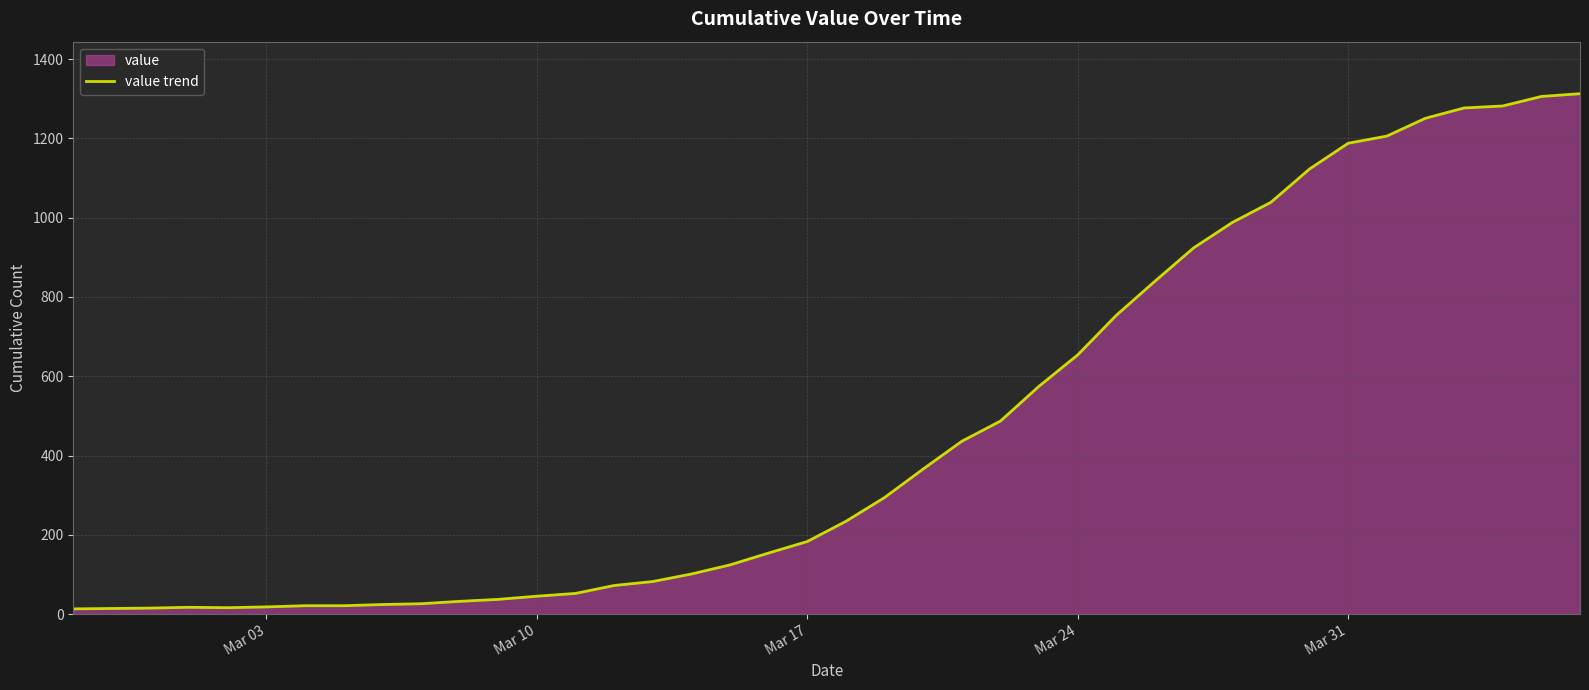

What is the maximum value shown in the chart?

1313